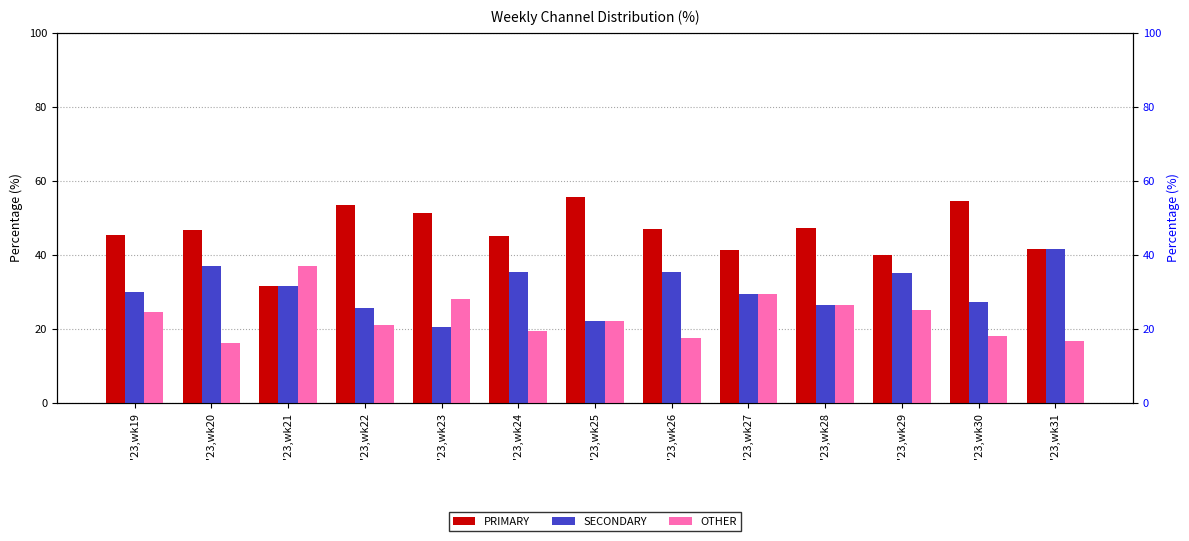

Rank the series by their maximum value, from lowest to highest.

OTHER, SECONDARY, PRIMARY